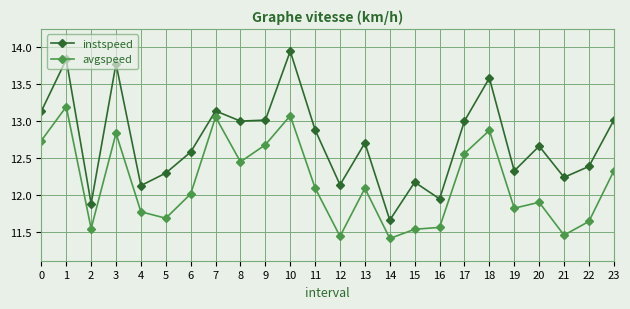

Rank the series at 2 from lowest to highest value.

avgspeed, instspeed